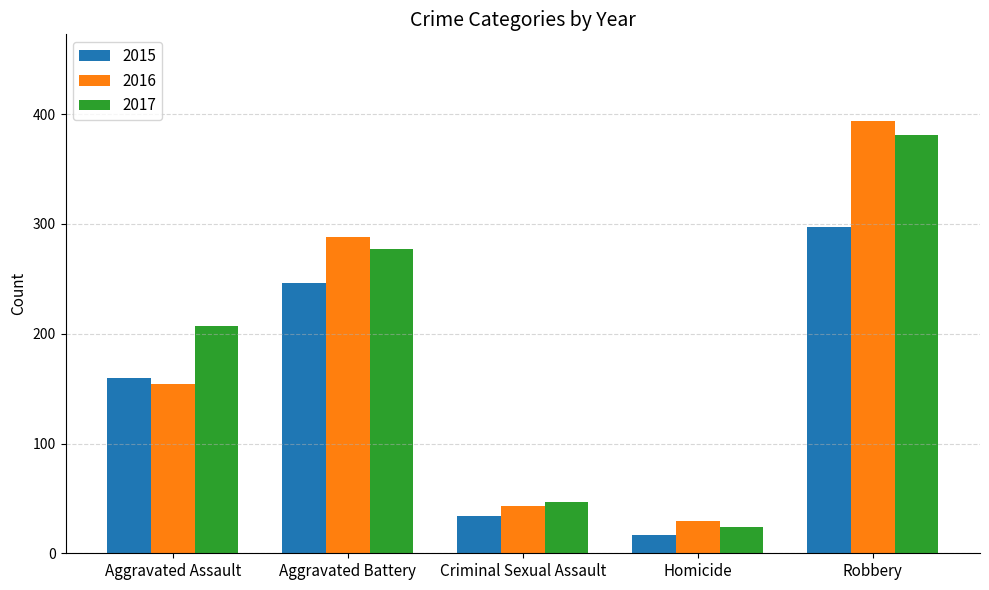

Between Criminal Sexual Assault and Homicide, which series saw the biggest shift?

2017